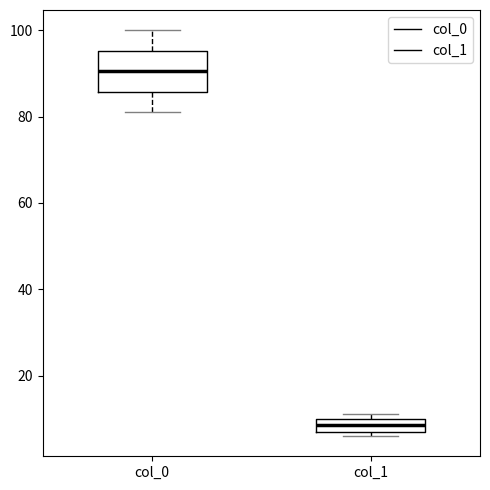

Where is the lower edge of the box for col_1 on the y-axis? The values are not printed on the chart, so give them approximately, as read against the axis.

8